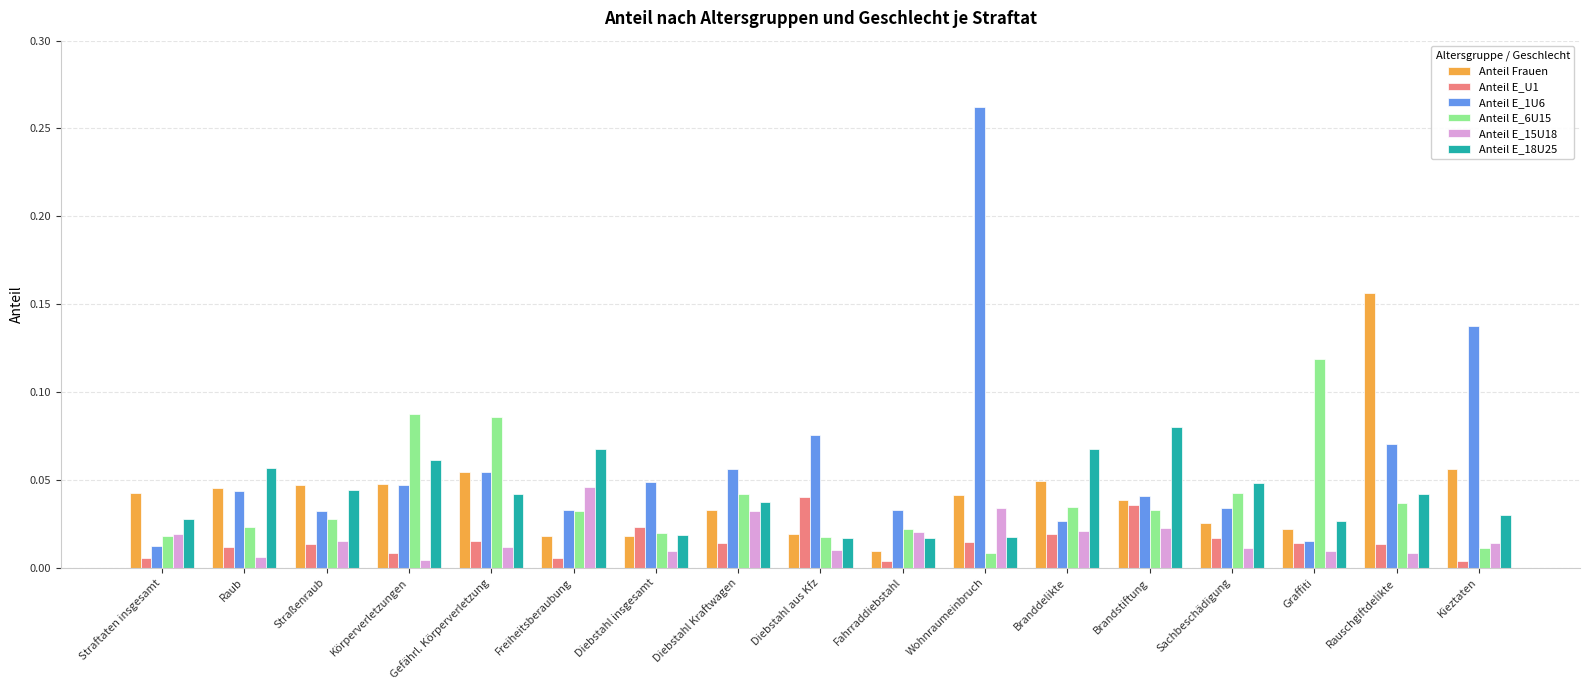

How many series are shown in this chart?

6